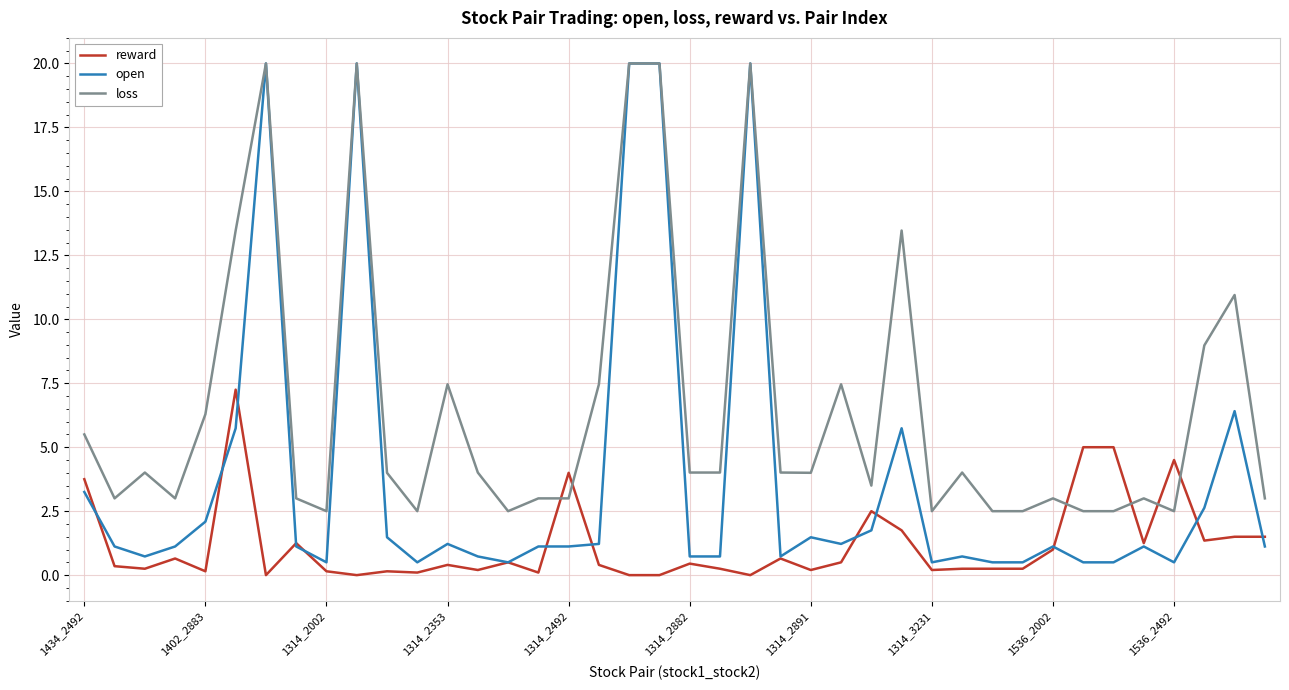

After their last crossing, which series has the higher values: reward or loss?

loss